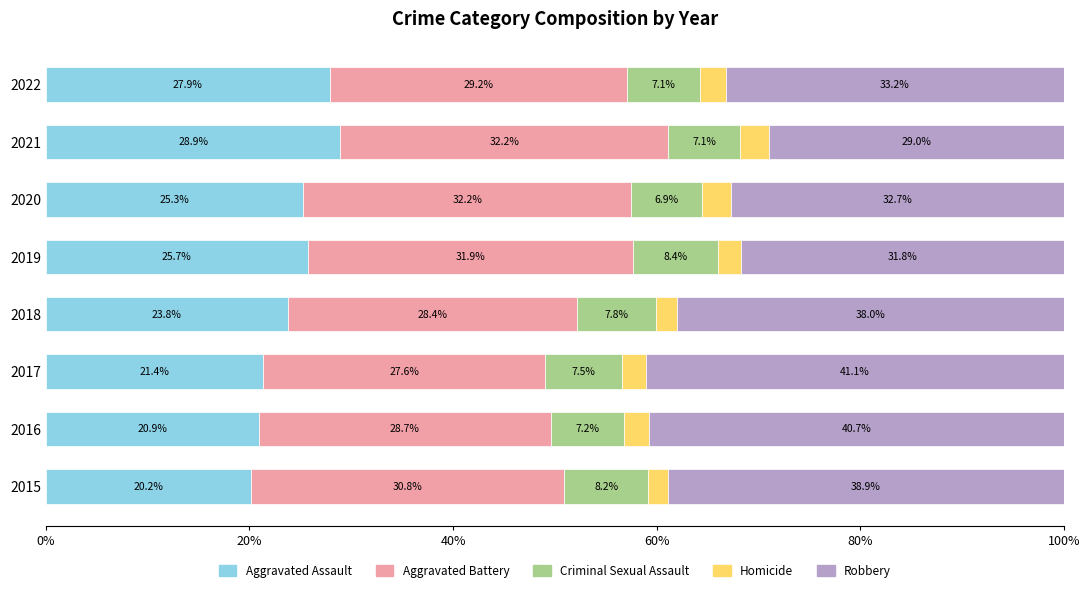

What is the maximum value for Aggravated Assault?

28.9